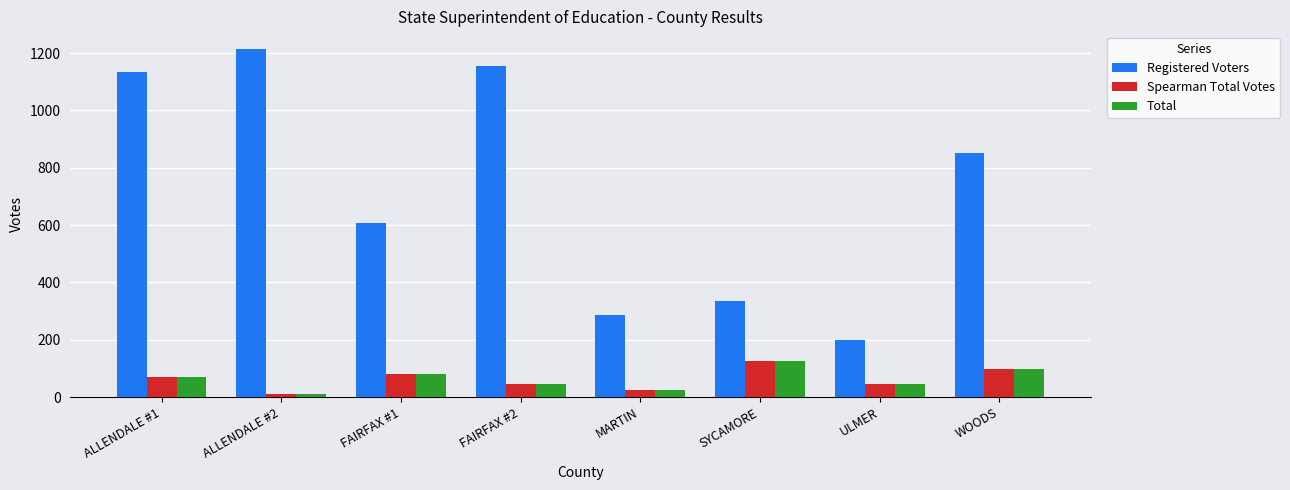

Which category has the highest value in the Spearman Total Votes series?

SYCAMORE